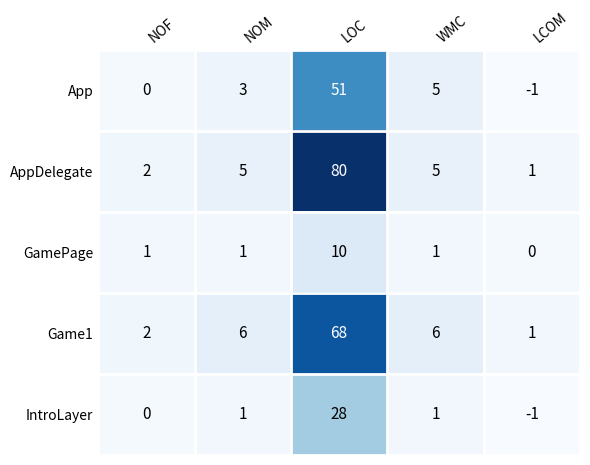

The Game1 series shows 0 at LCOM. True or false?

False